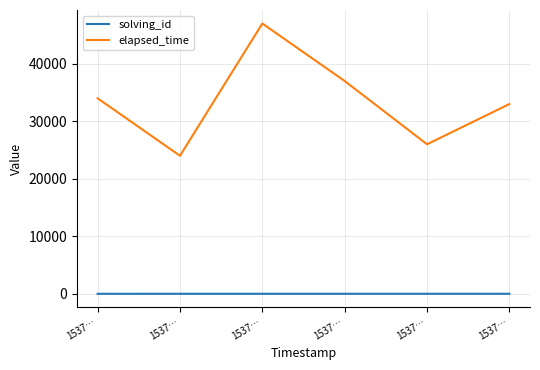

At 1537…, list the series in order from smallest to largest.

solving_id, elapsed_time